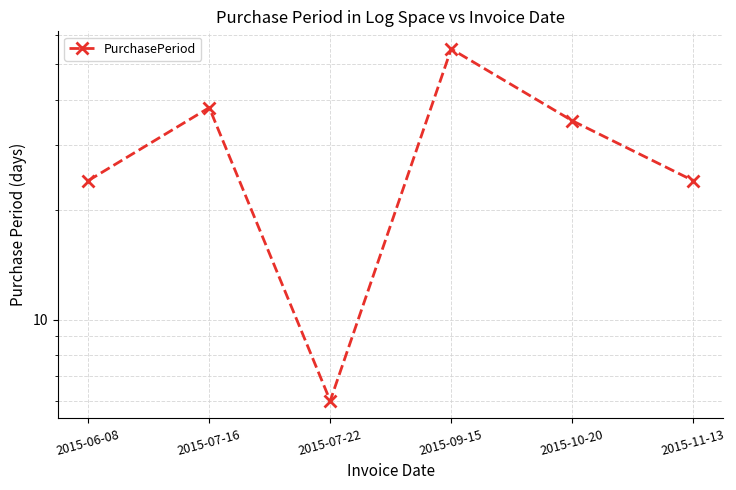

What is the greatest value displayed?

55